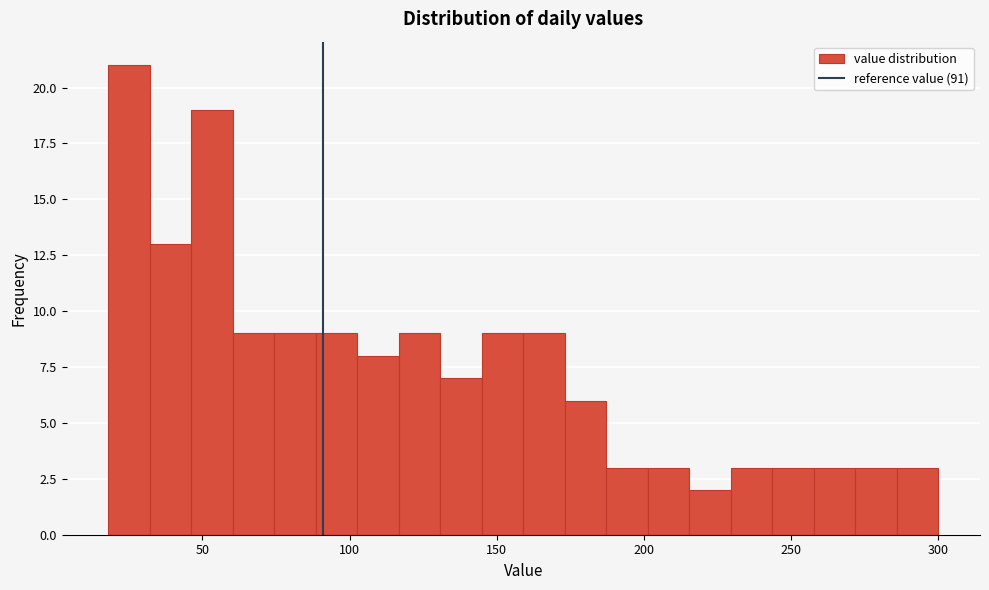

Around what value on the x-axis is the tallest bar? Give the approximate position of its centre, as read against the axis.

25